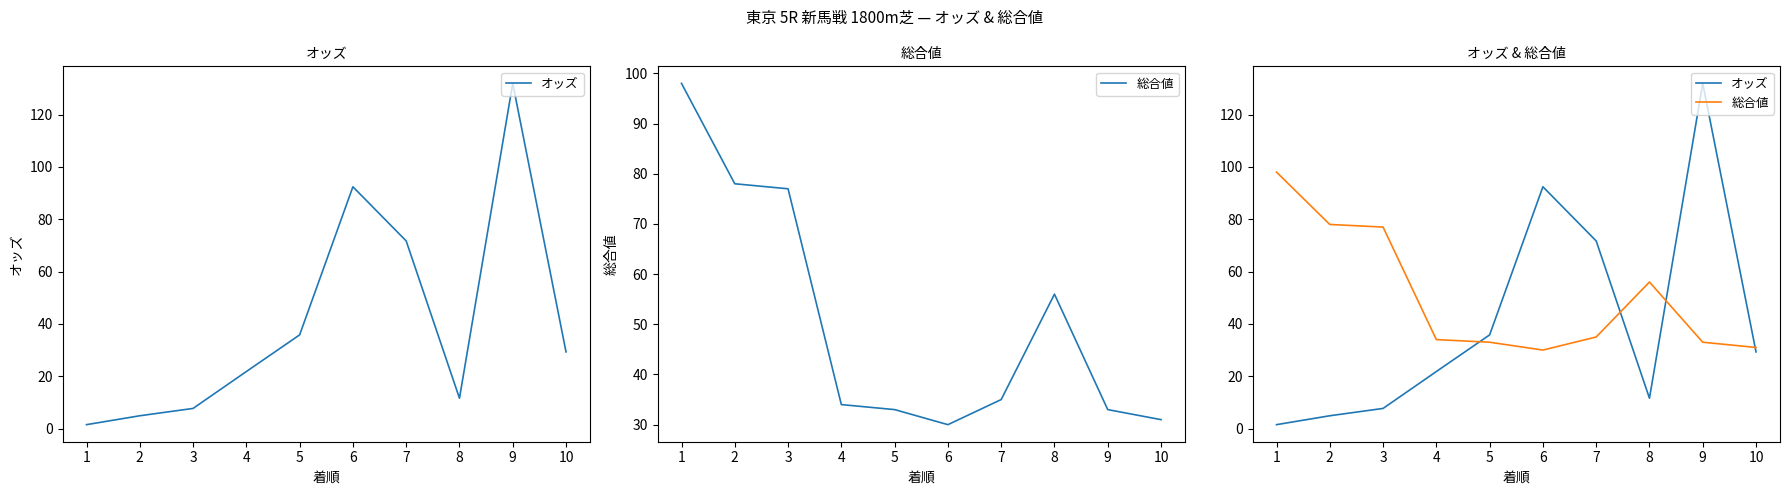

What is the maximum value shown in the chart?

131.9